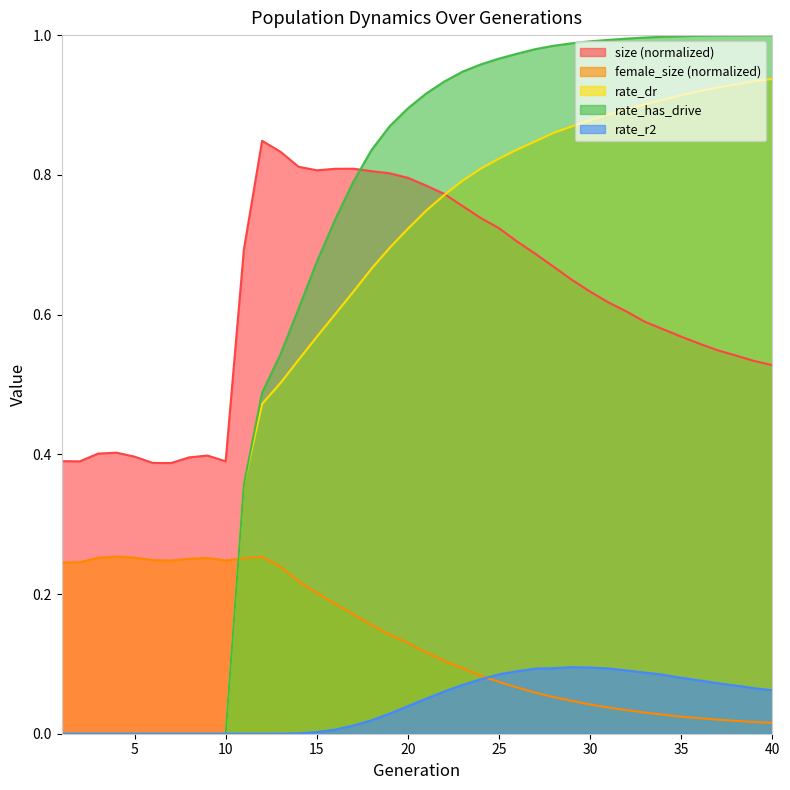

At 5, list the series in order from largest to smallest.

size, female_size, rate_dr, rate_has_drive, rate_r2